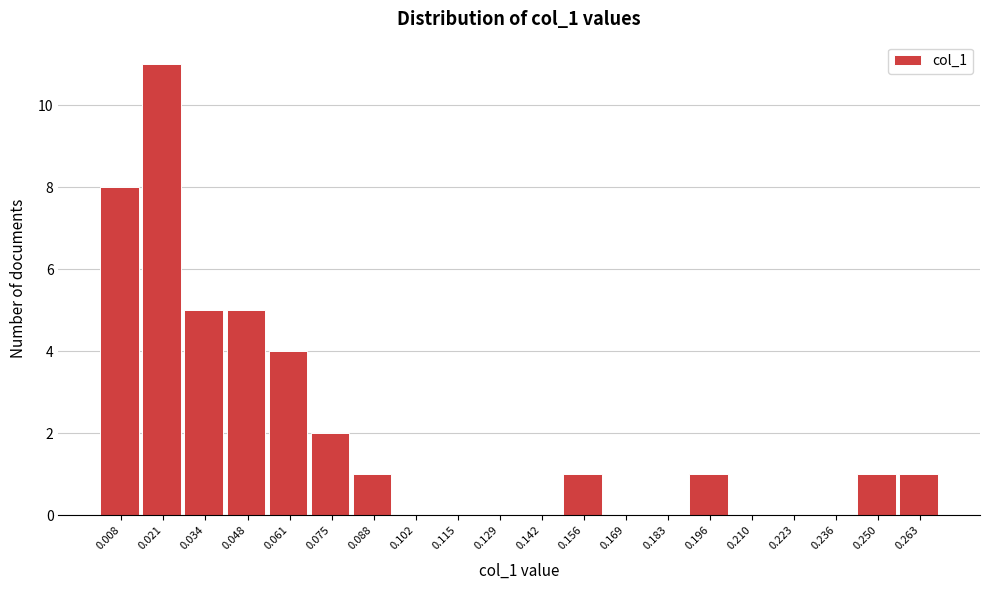

Reading left to right, transcribe all the data shown in this chart.

0.008=8	0.021=11	0.034=5	0.048=5	0.061=4	0.075=2	0.088=1	0.102=0	0.115=0	0.129=0	0.142=0	0.156=1	0.169=0	0.183=0	0.196=1	0.210=0	0.223=0	0.236=0	0.250=1	0.263=1